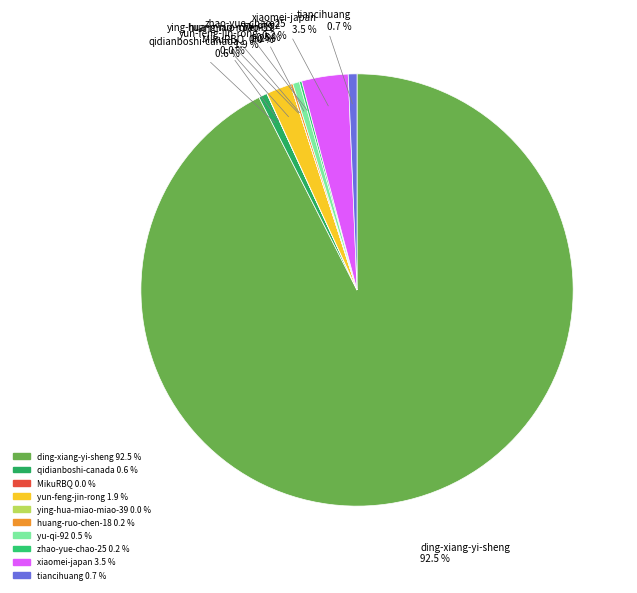

Does yu-qi-92 account for over 50% of the chart?

No